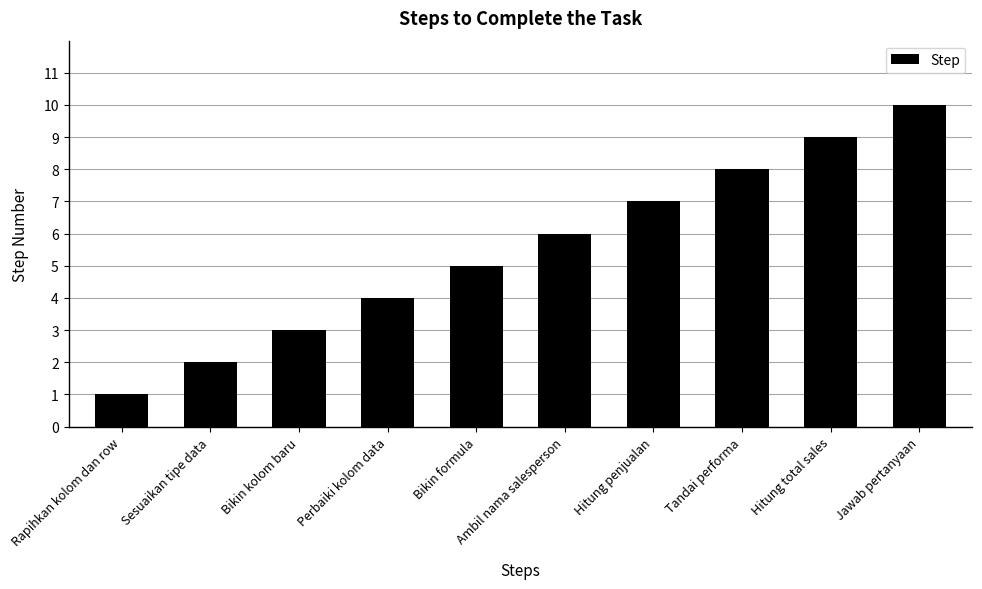

Which label corresponds to the smallest value in the chart?

Rapihkan kolom dan row